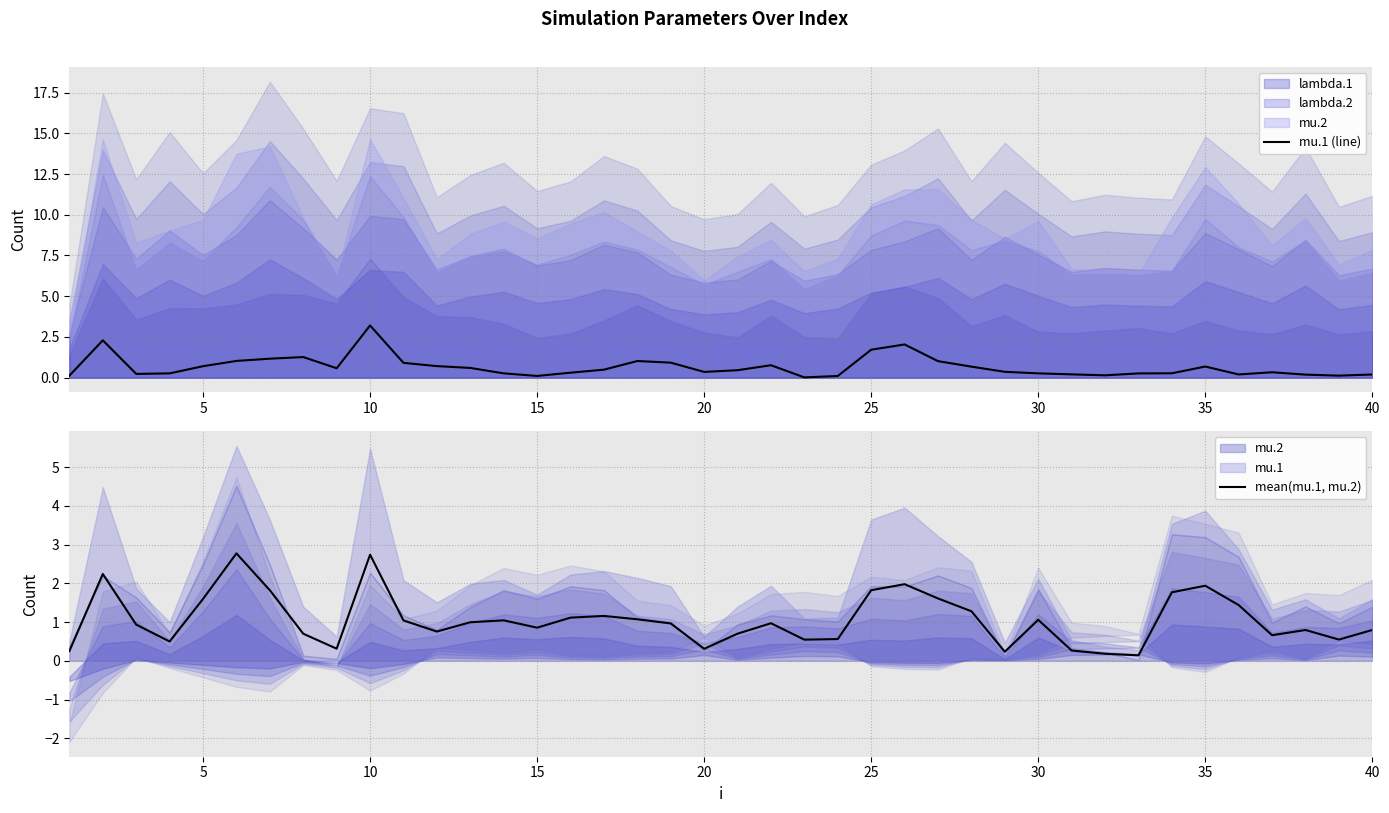

What is the value of the mean(mu.1, mu.2) point at the 40th from the left?

0.8